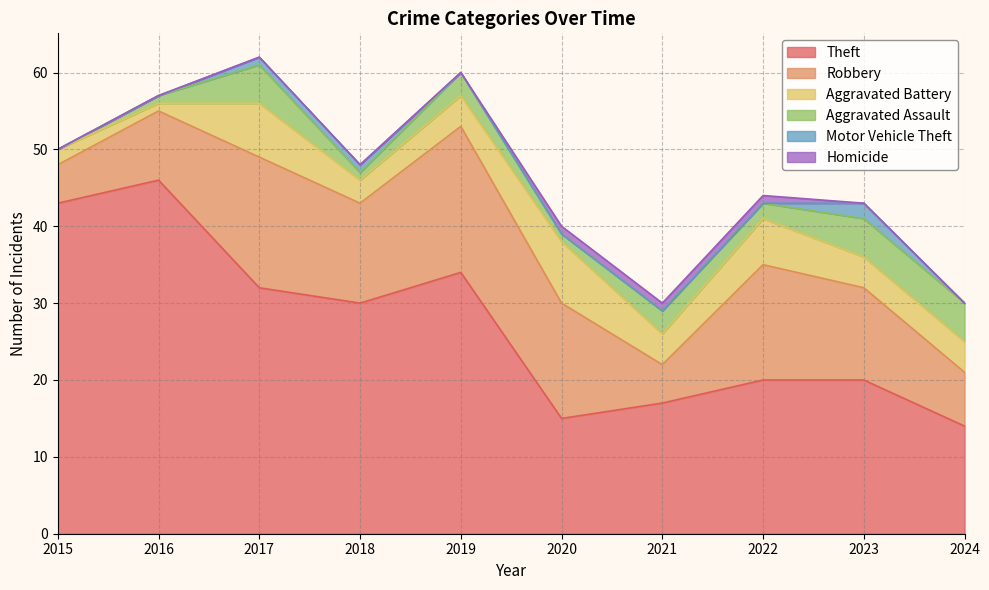

Rank the series at 2023 from highest to lowest value.

Theft, Robbery, Aggravated Assault, Aggravated Battery, Motor Vehicle Theft, Homicide